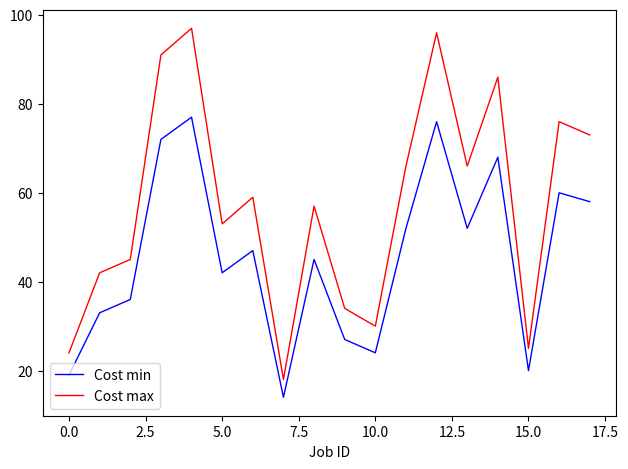

Which series has the largest total across all categories?

Cost max